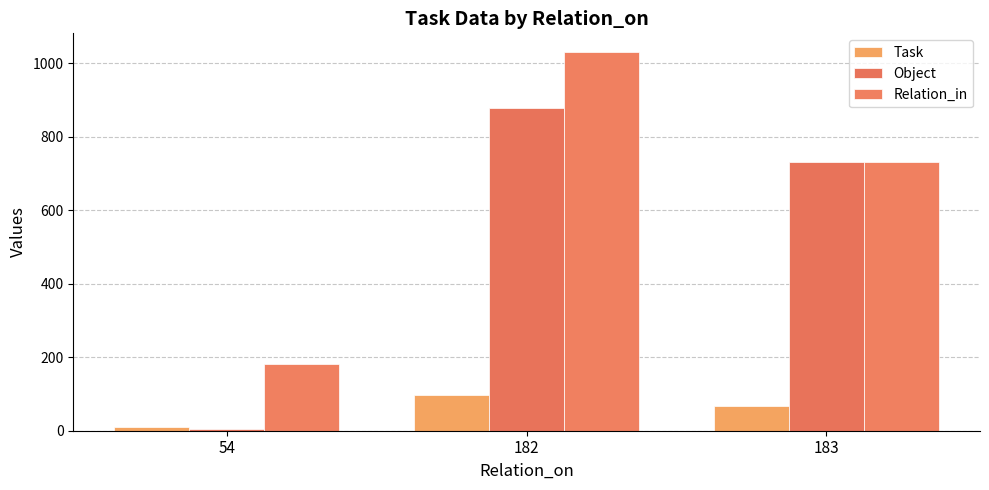

Is it true that Task equals 125 at 182?

False